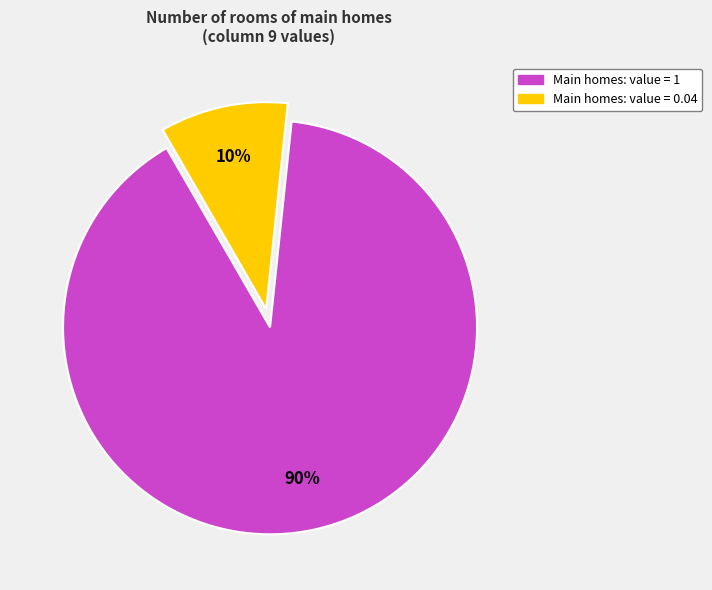

To the nearest percent, what is the average slice percentage?

50%